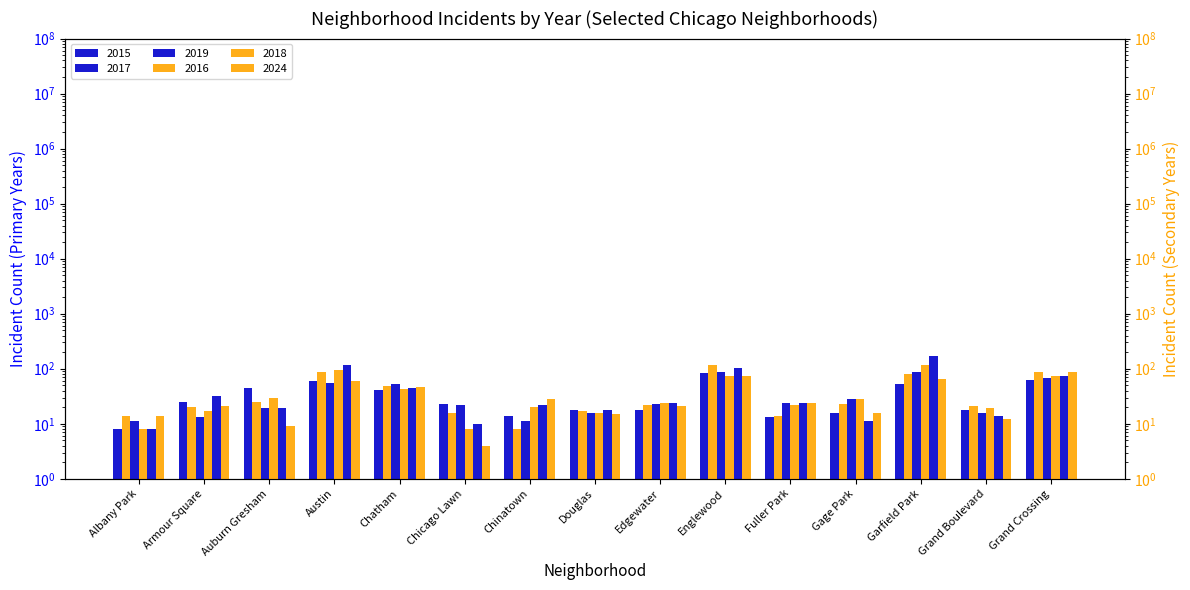

What is the difference between the highest and lowest values at Chicago Lawn?

19